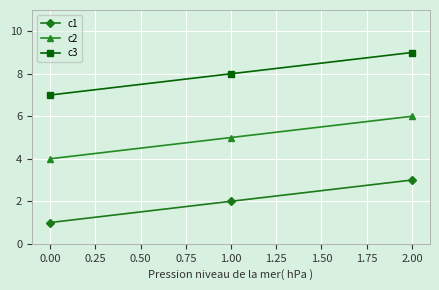

Which category has the highest value across all series?

2.00